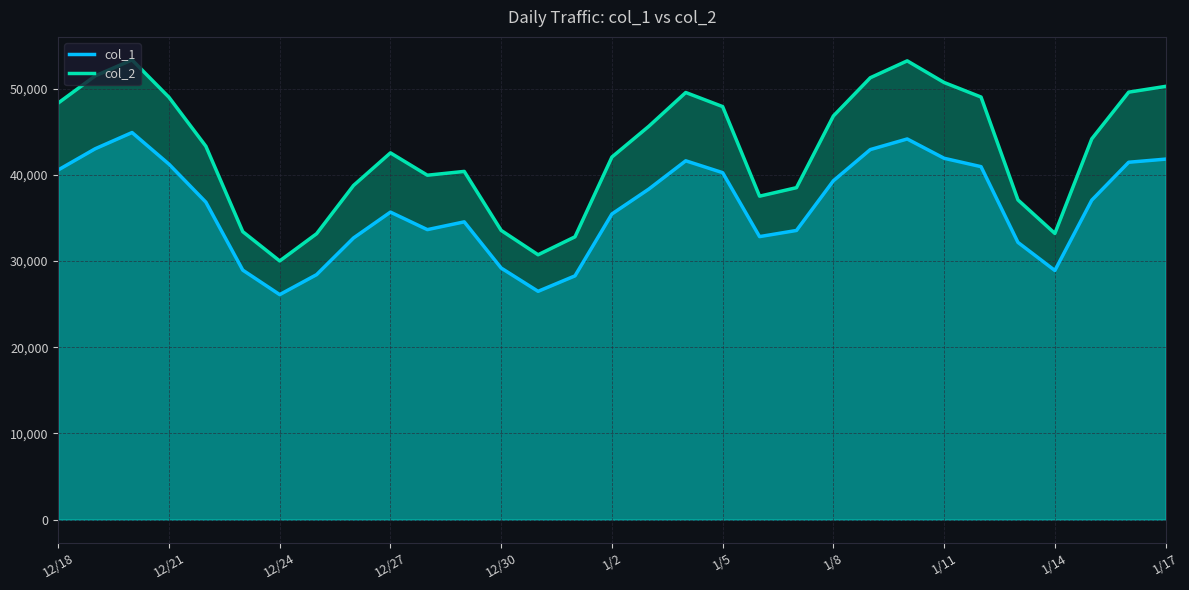

Reading left to right, transcribe all the data shown in this chart.

col_1: 40585	43039	44926	41256	36844	28955	26113	28433	32687	35689	33656	34559	29197	26495	28291	35472	38363	41645	40268	32846	33560	39327	42947	44179	41938	40964	32176	28915	37077	41477	41840
col_2: 48351	51499	53359	49018	43332	33419	30020	33183	38782	42566	39972	40414	33565	30738	32822	42081	45652	49572	47936	37539	38527	46847	51286	53245	50733	49046	37106	33218	44192	49612	50285